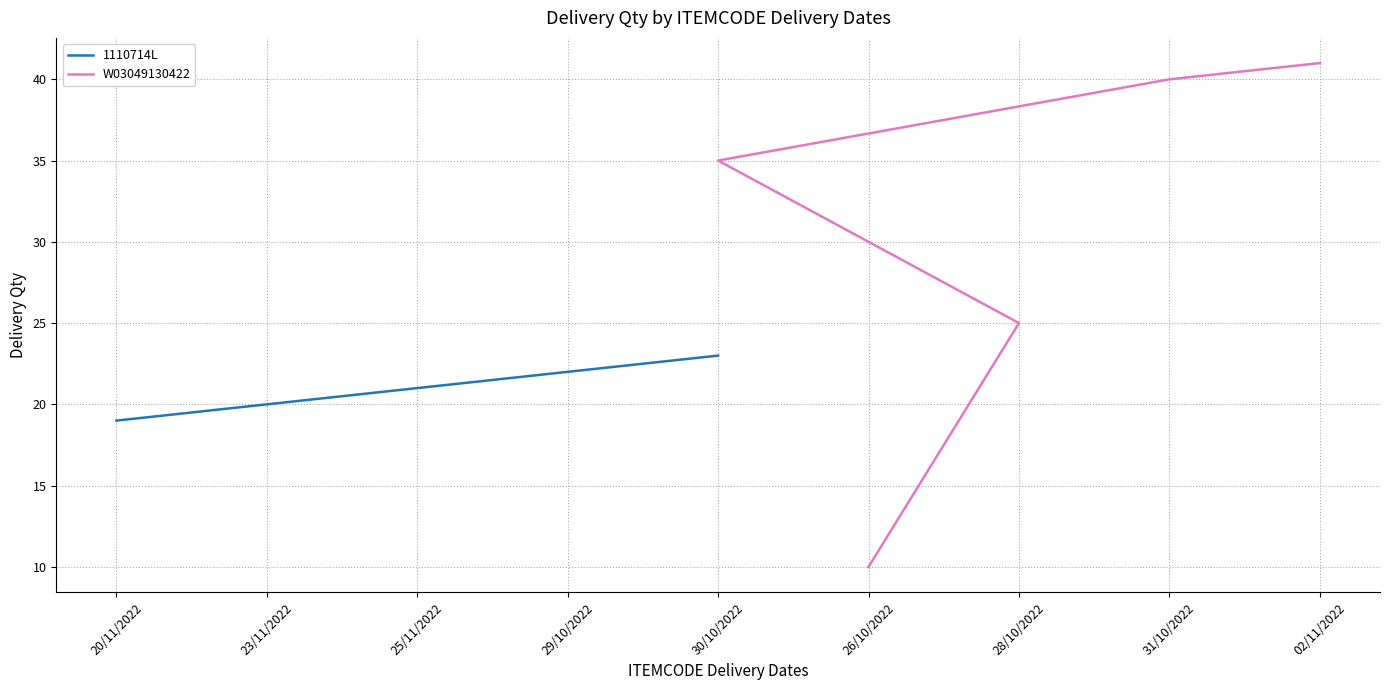

What is the lowest value of the 1110714L series?

19